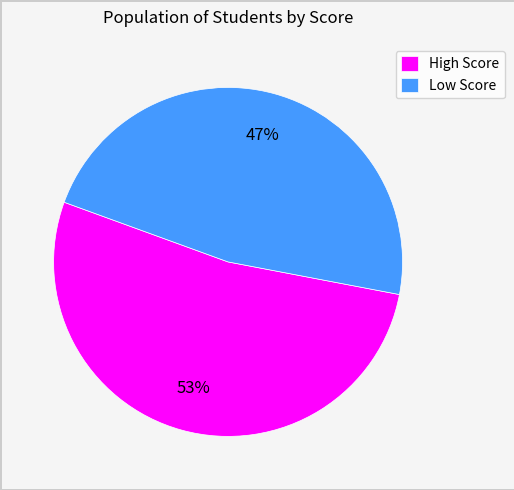

Combined, do High Score and Low Score account for over 50%?

Yes